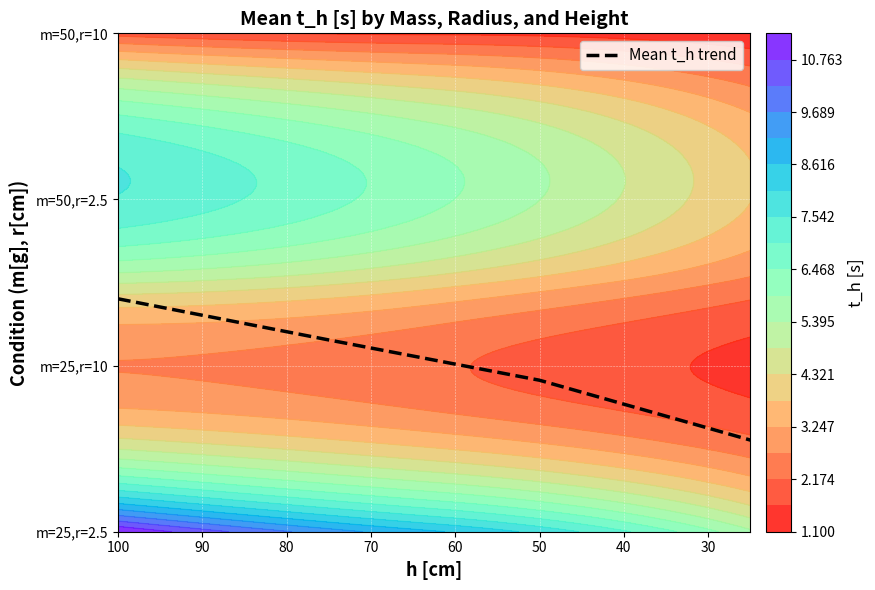

What is the difference between the second highest and minimum values?

0.6